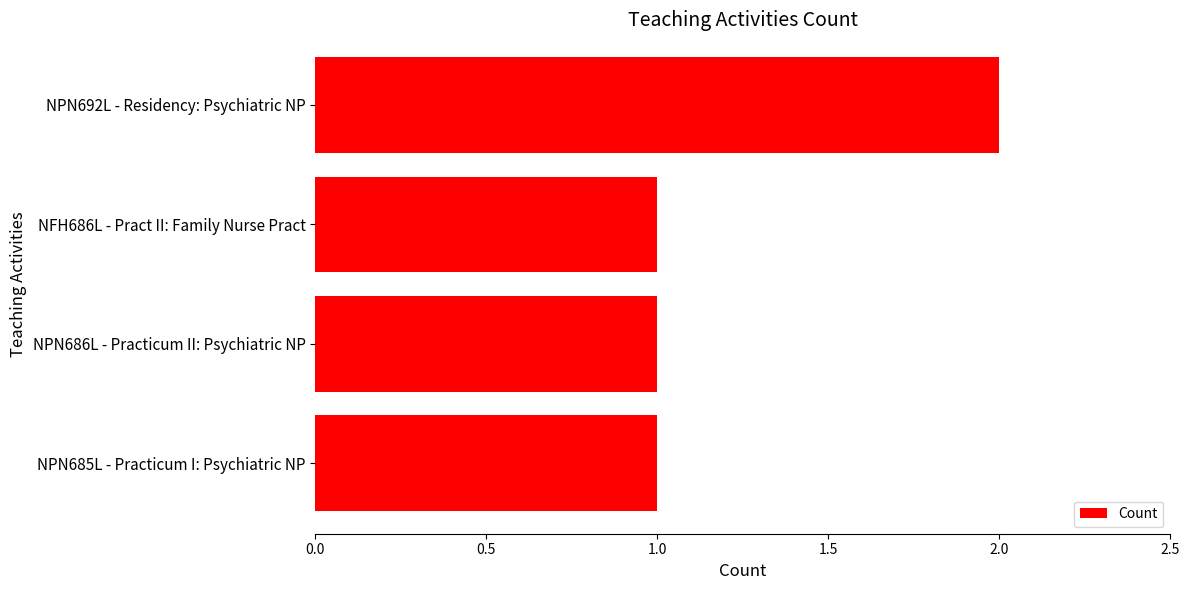

What is the ratio of the value at NPN692L - Residency: Psychiatric NP to the value at NPN685L - Practicum I: Psychiatric NP?

2.0